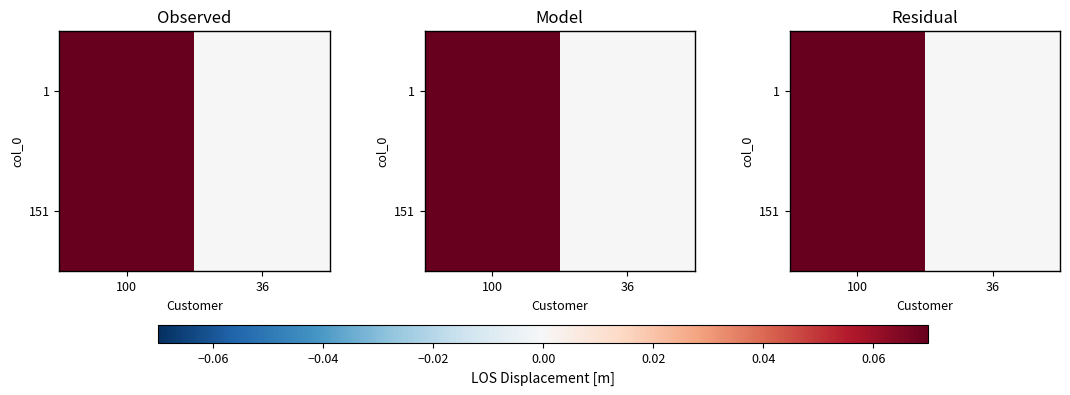

List the labels in order of 151 value, largest first.

100, 36